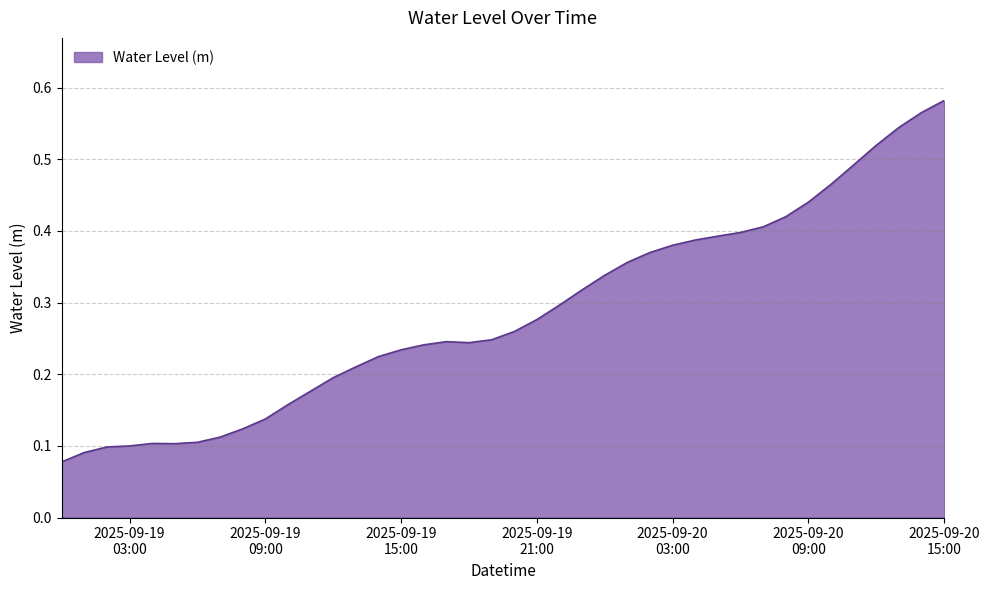

Reading left to right, list all the values displayed in this chart.

0.1	0.1	0.1	0.1	0.1	0.1	0.1	0.1	0.1	0.1	0.2	0.2	0.2	0.2	0.2	0.2	0.2	0.2	0.2	0.2	0.3	0.3	0.3	0.3	0.3	0.4	0.4	0.4	0.4	0.4	0.4	0.4	0.4	0.4	0.5	0.5	0.5	0.5	0.6	0.6